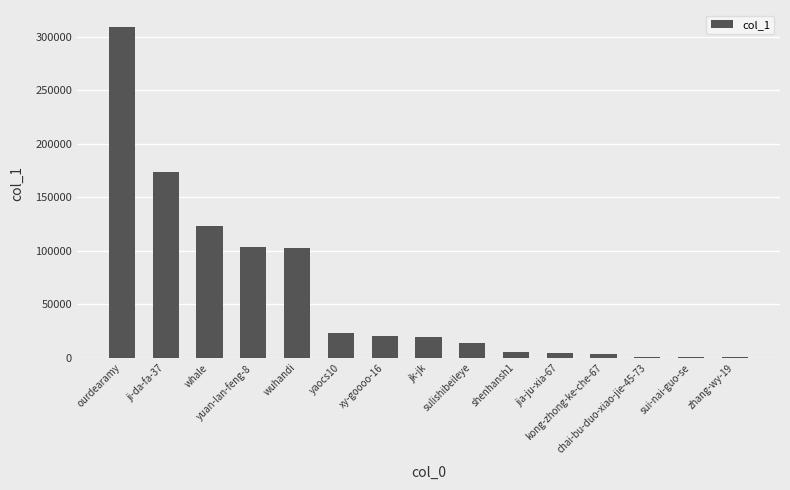

Is it true that the value at yaocs10 is 6033?

False